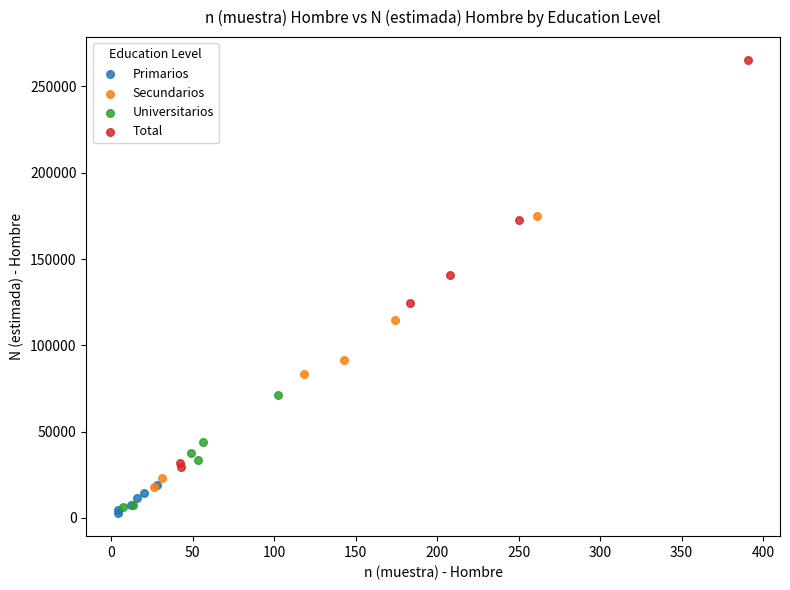

Which series contains the highest Y value?

Total